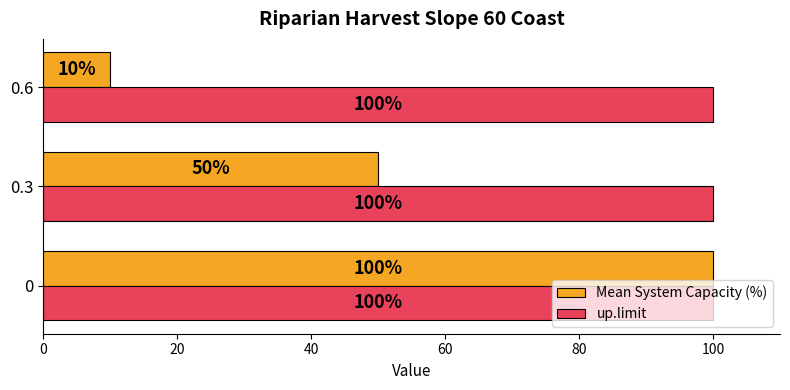

Rank the series by their average value, from highest to lowest.

up.limit, Mean System Capacity (%)